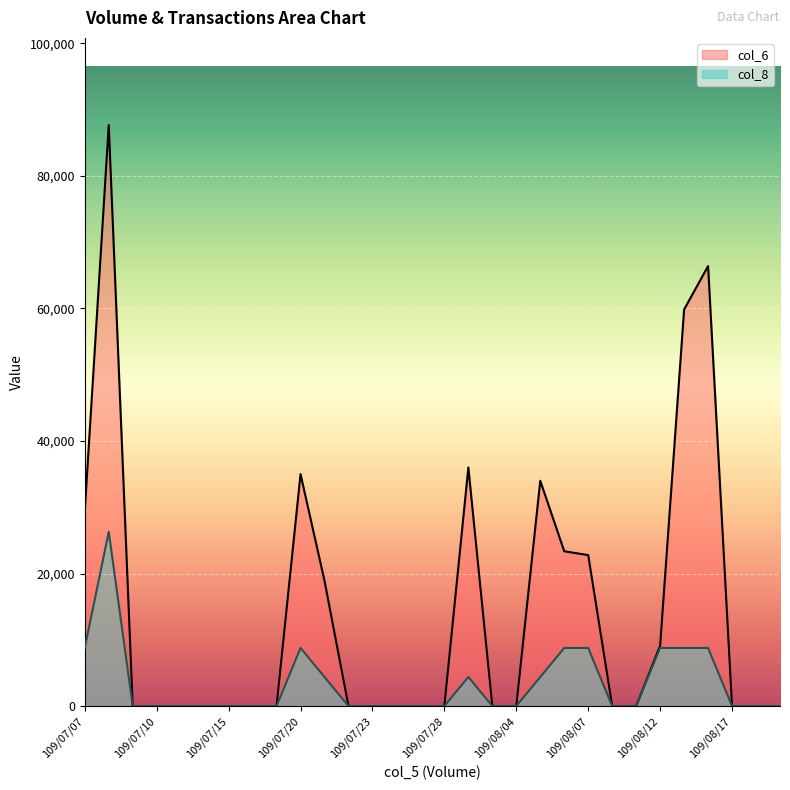

What is the difference between the highest and lowest values at 109/08/07?

14012